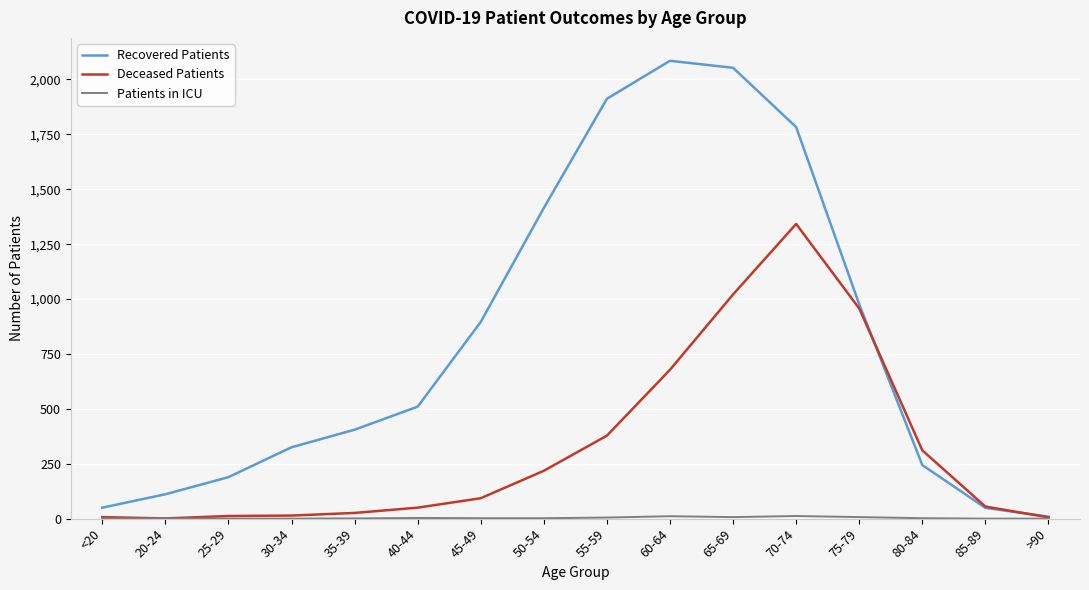

At how many categories does at least one series exceed 815?

7